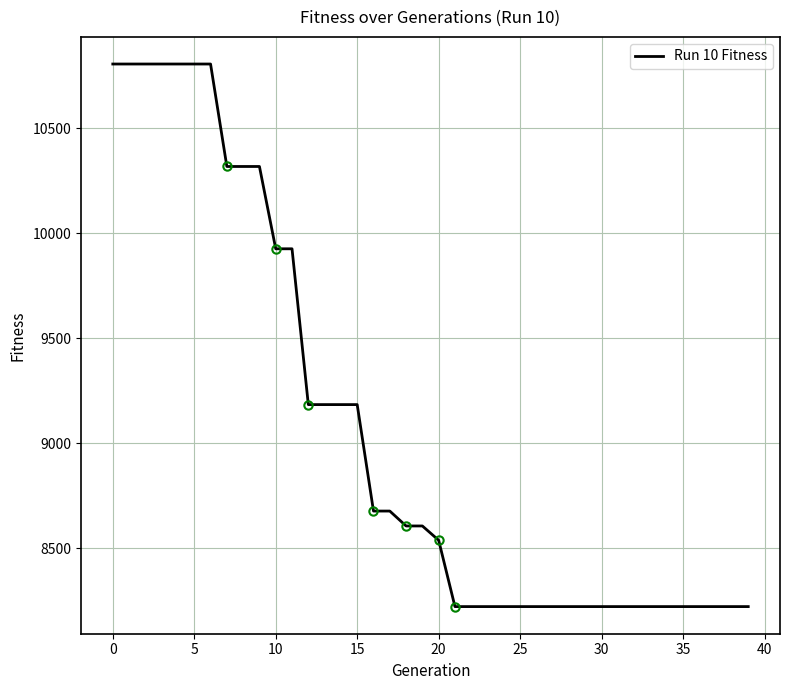

What is the minimum value shown in the chart?

8222